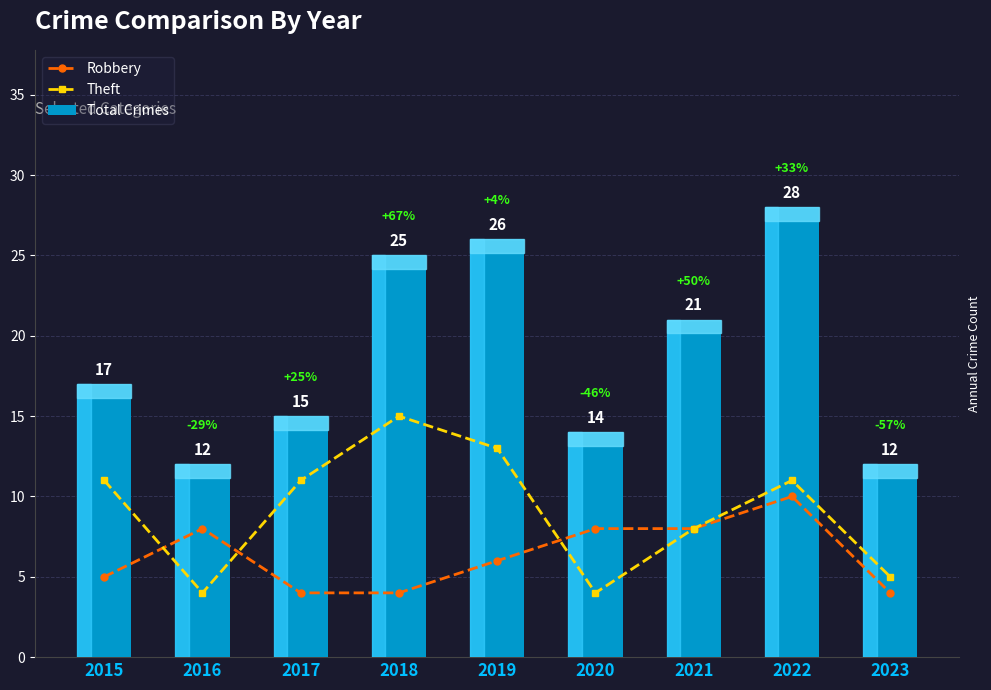

True or false: Total Crimes has a value of 14 at 2020.

True